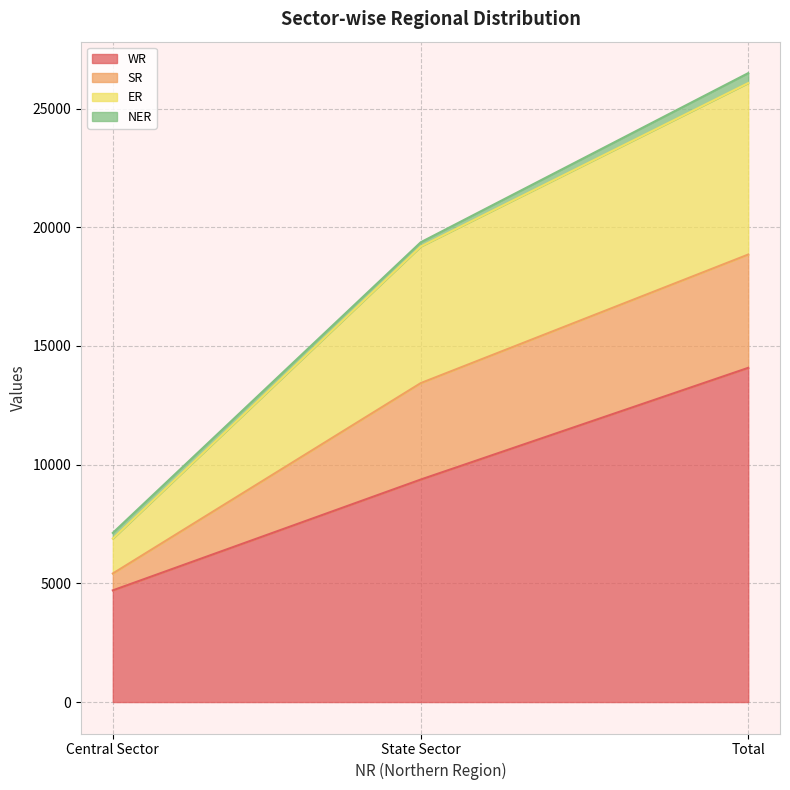

At which category does the chart reach its peak across all series?

Total